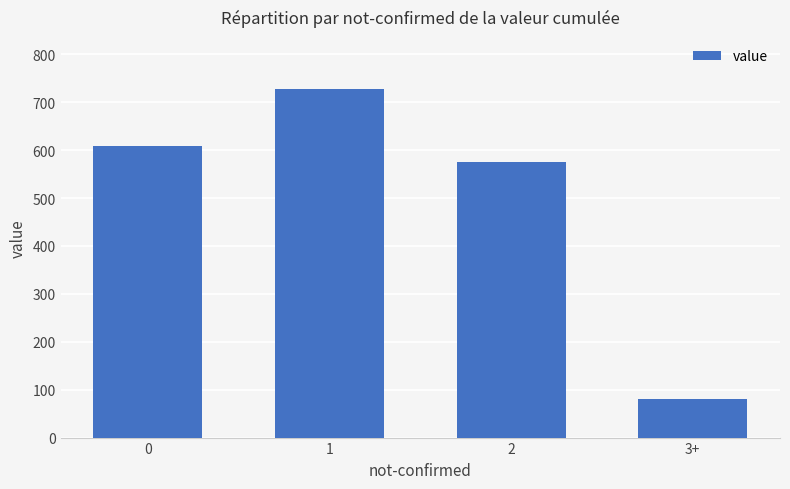

True or false: the data shows 132 at 3+.

False